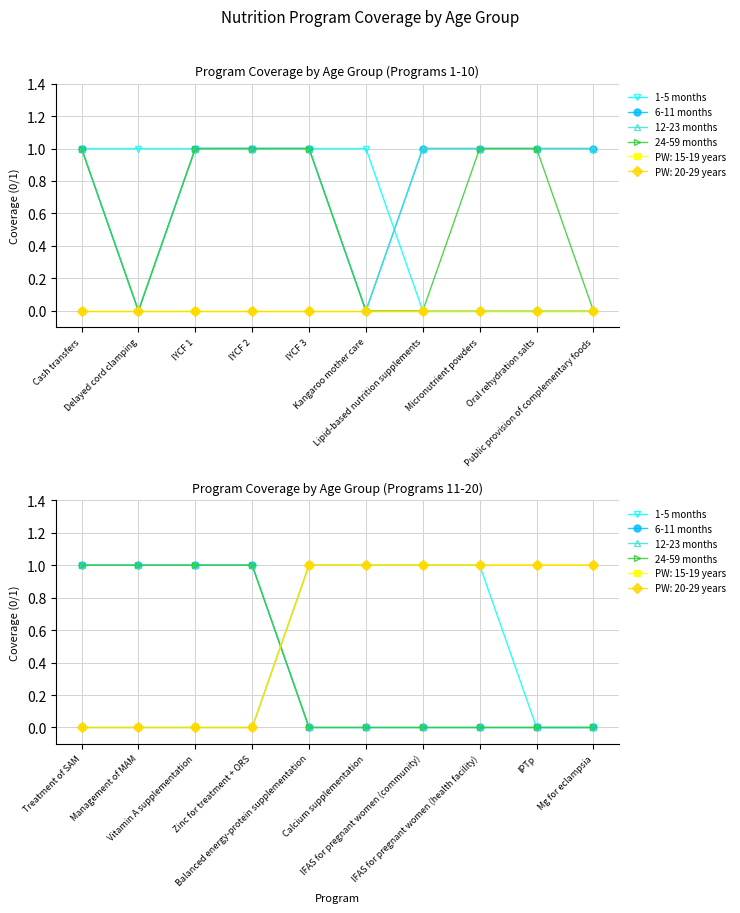

What is the greatest value displayed?

1